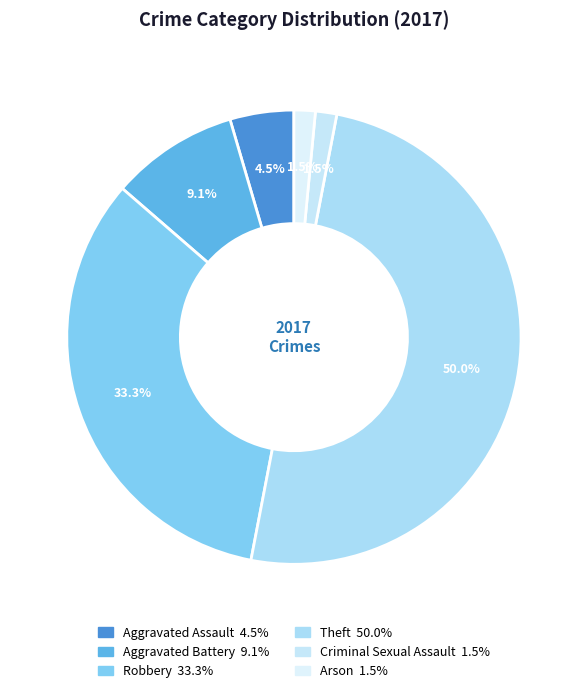

What percentage is the Aggravated Assault slice, to the nearest percent?

5%